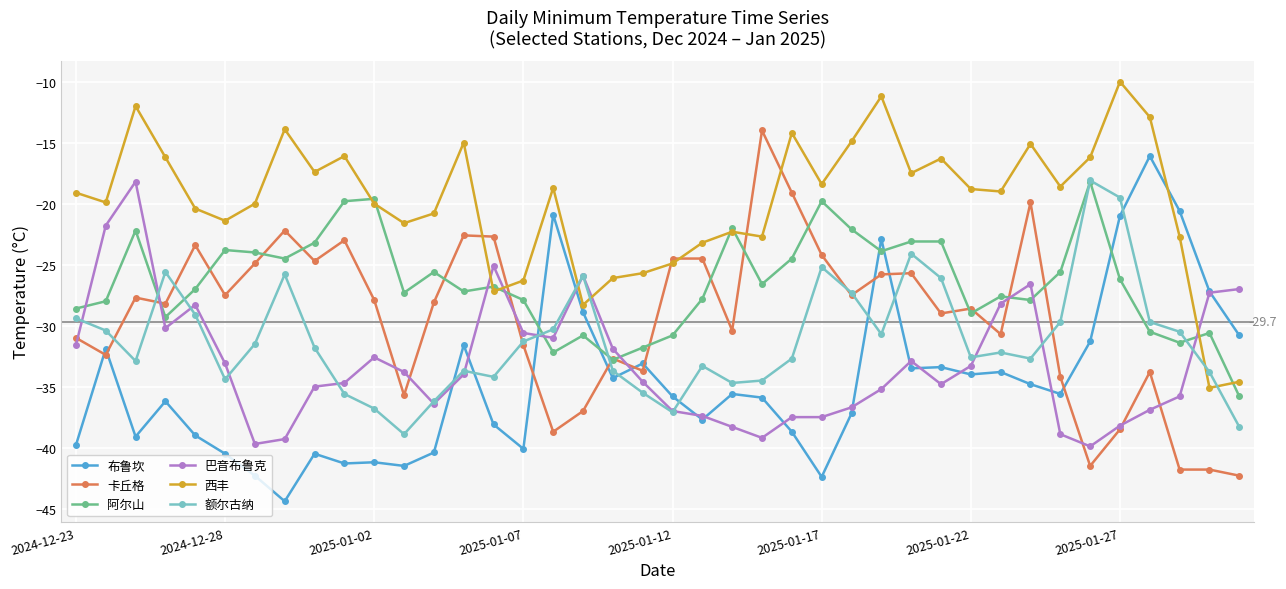

What is the smallest value displayed?

-44.4